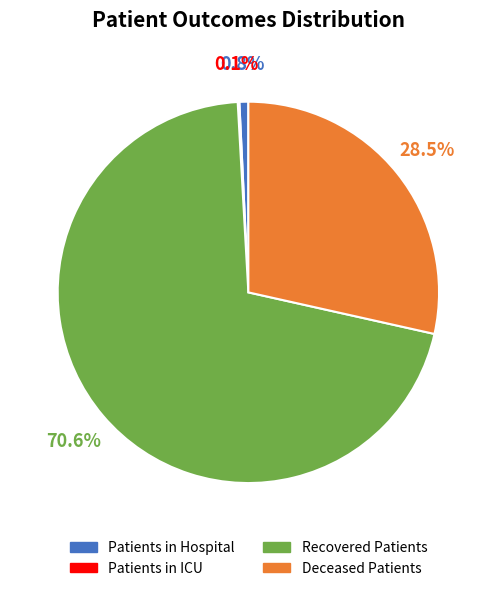

Is there any slice that represents more than half of the pie?

Yes